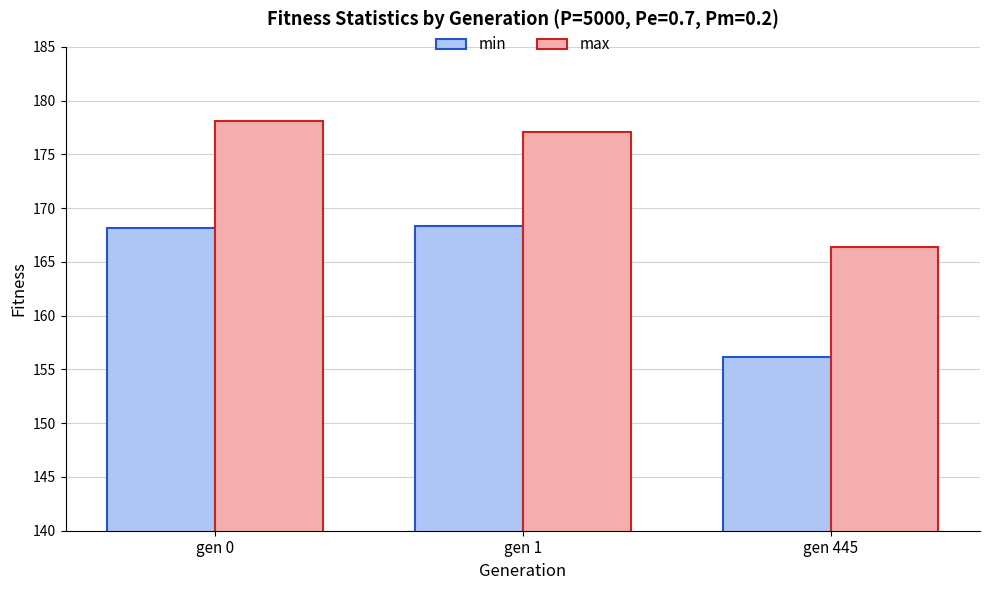

Which series has the largest range (max minus min)?

min